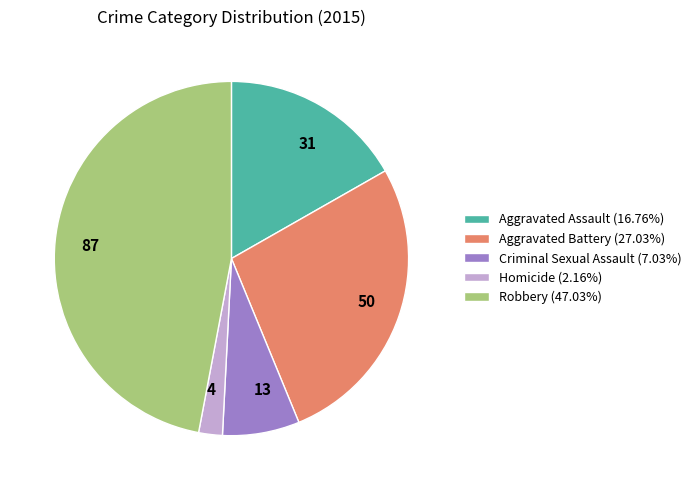

Does Robbery (47.03%) represent more than half of the total?

No